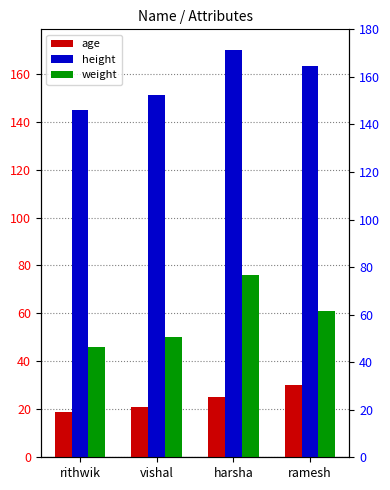

What is the difference between the maximum and minimum values in the age series?

11